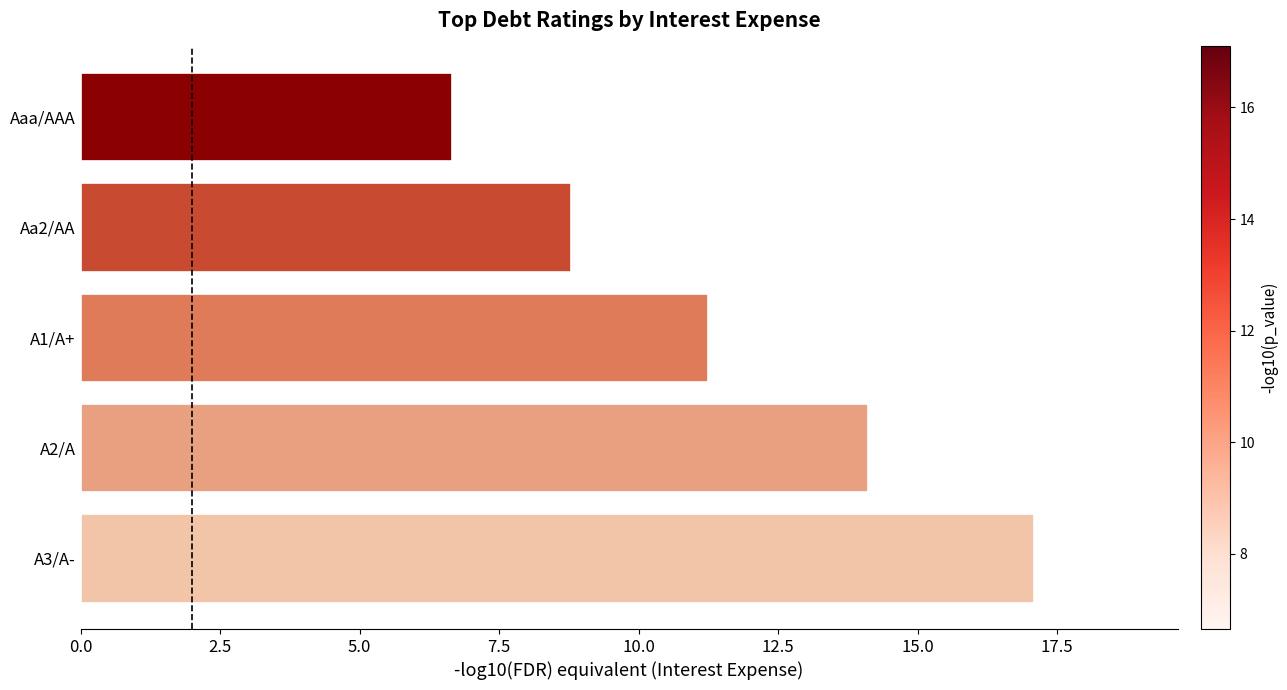

True or false: the data shows 11.2 at A3/A-.

False